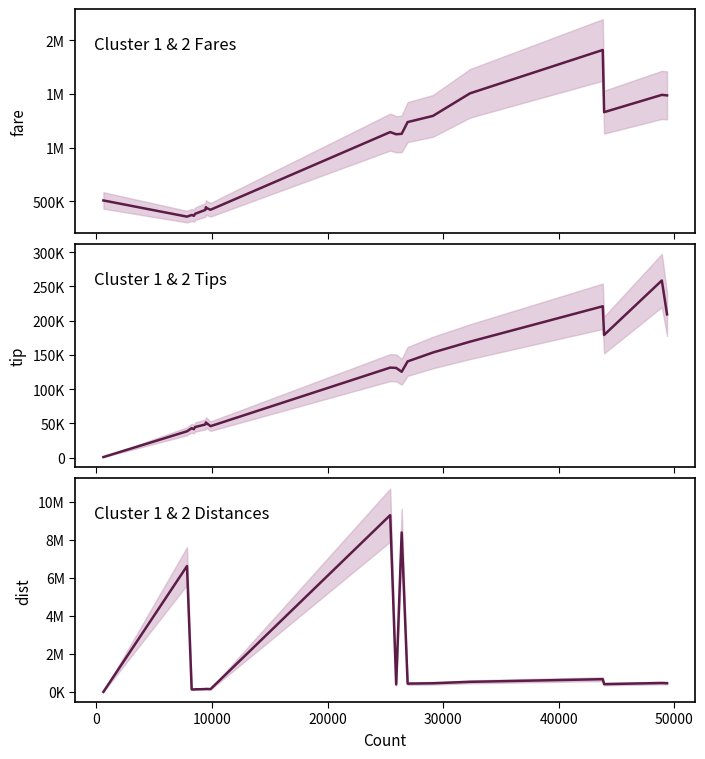

How many series are shown in this chart?

3